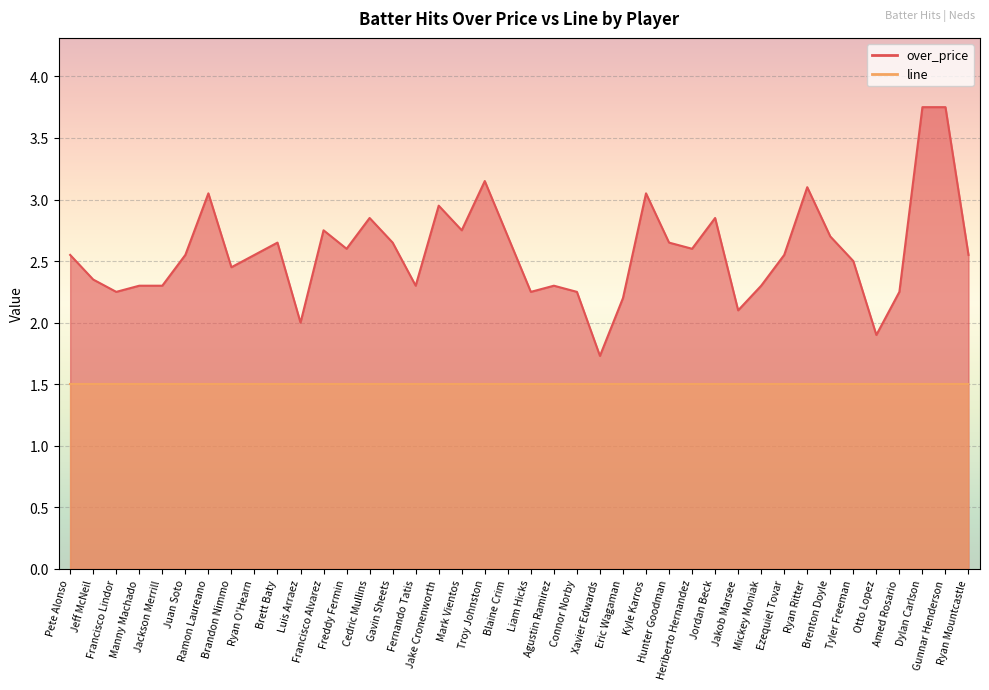

Reading right to left, extract all data points from this chart.

Ryan Mountcastle=2.5	Gunnar Henderson=3.8	Dylan Carlson=3.8	Amed Rosario=2.2	Otto Lopez=1.9	Tyler Freeman=2.5	Brenton Doyle=2.7	Ryan Ritter=3.1	Ezequiel Tovar=2.5	Mickey Moniak=2.3	Jakob Marsee=2.1	Jordan Beck=2.9	Heriberto Hernandez=2.6	Hunter Goodman=2.6	Kyle Karros=3.0	Eric Wagaman=2.2	Xavier Edwards=1.7	Connor Norby=2.2	Agustin Ramirez=2.3	Liam Hicks=2.2	Blaine Crim=2.7	Troy Johnston=3.1	Mark Vientos=2.8	Jake Cronenworth=3.0	Fernando Tatis=2.3	Gavin Sheets=2.6	Cedric Mullins=2.9	Freddy Fermin=2.6	Francisco Alvarez=2.8	Luis Arraez=2.0	Brett Baty=2.6	Ryan O'Hearn=2.5	Brandon Nimmo=2.5	Ramon Laureano=3.0	Juan Soto=2.5	Jackson Merrill=2.3	Manny Machado=2.3	Francisco Lindor=2.2	Jeff McNeil=2.4	Pete Alonso=2.5